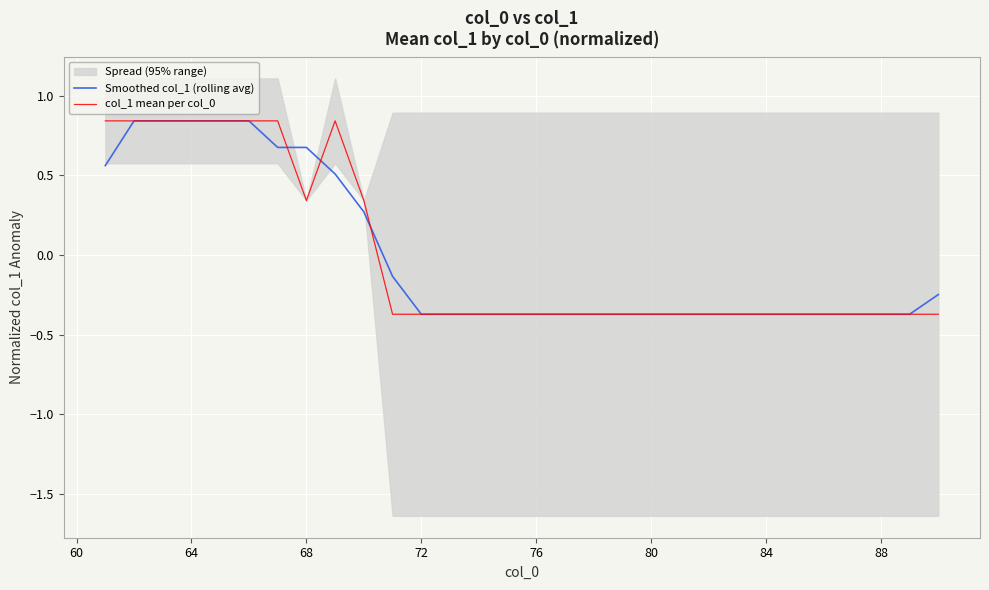

The value of col_1 mean per col_0 at 72 is -0.1. True or false?

False